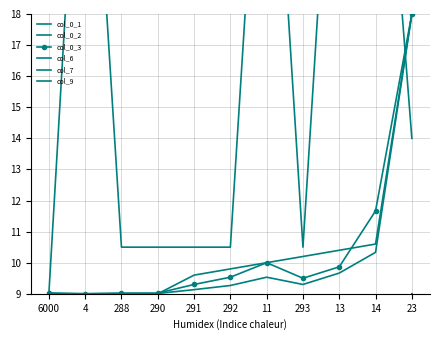

At which category is the sum across all series the highest?

23